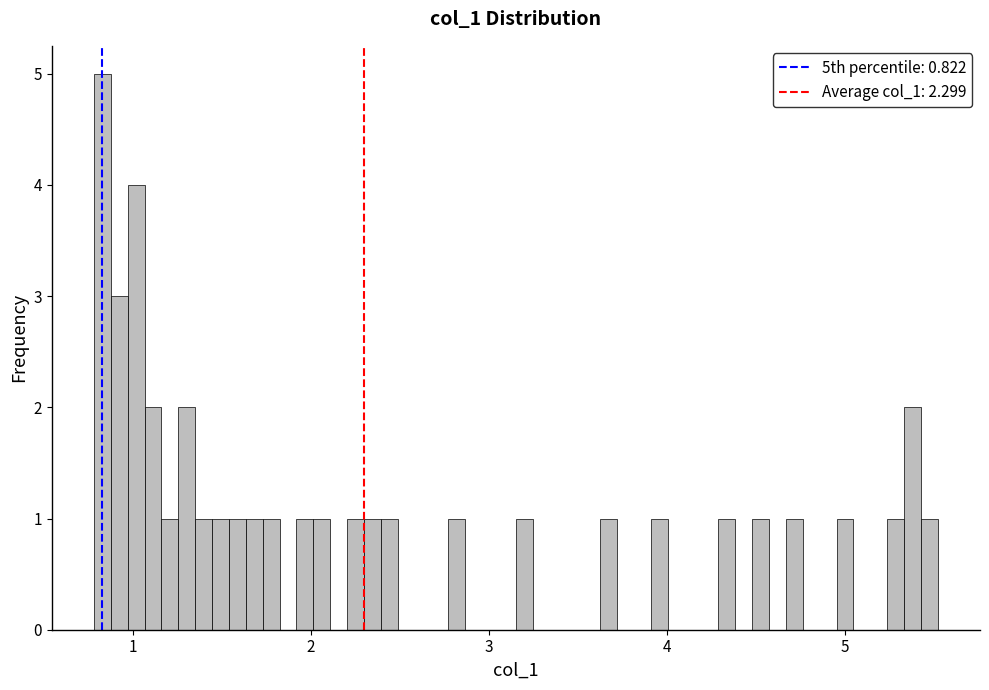

Read against the x-axis, roughly where is the centre of the tallest bar?

0.8